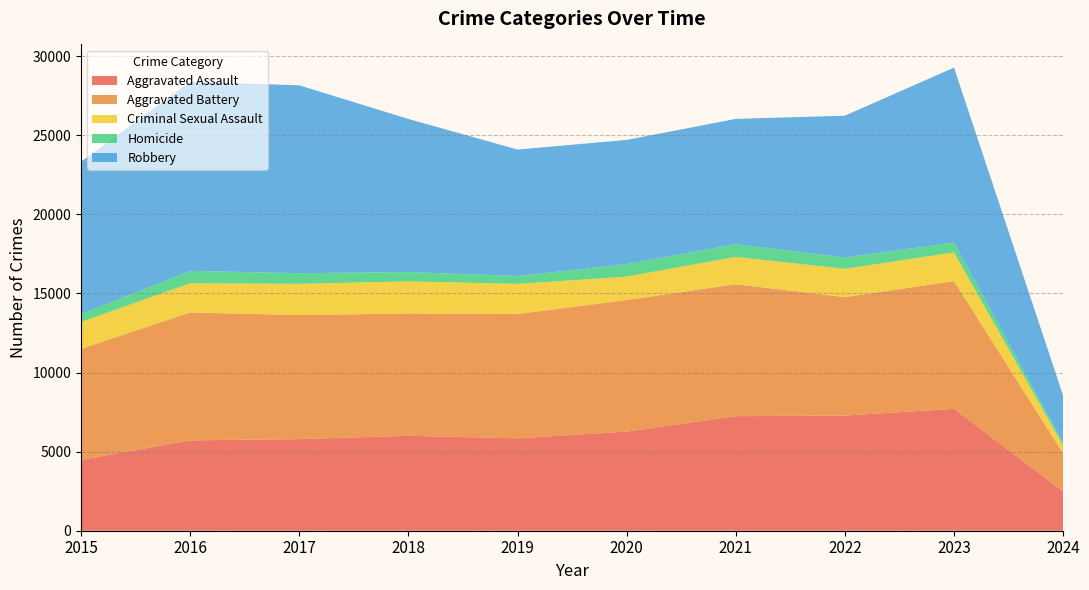

Reading right to left, list all the values displayed in this chart.

Aggravated Assault: 2492	7708	7280	7242	6265	5841	6001	5793	5712	4480
Aggravated Battery: 2396	8076	7488	8347	8319	7858	7735	7845	8086	7019
Criminal Sexual Assault: 504	1814	1788	1726	1482	1908	2030	1970	1848	1698
Homicide: 158	626	724	804	787	499	588	672	786	496
Robbery: 2997	11057	8962	7920	7855	7995	9681	11880	11960	9638